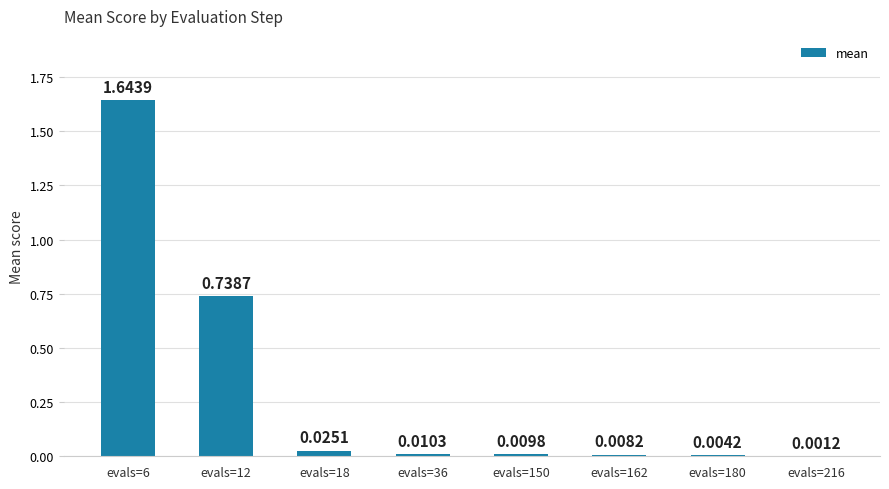

What is the sum of all values?

2.4